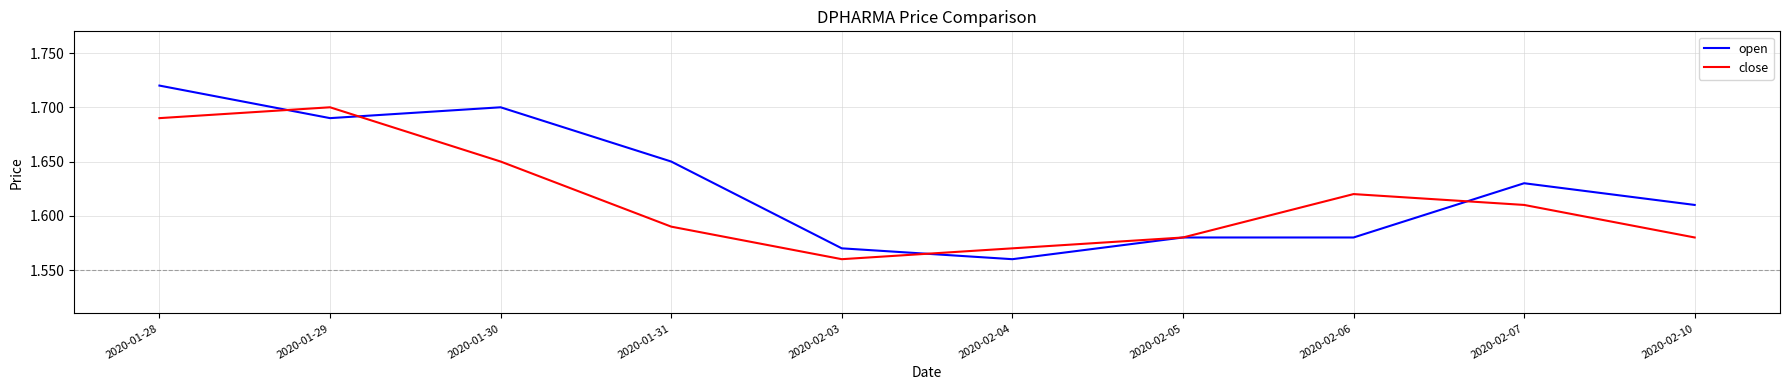

What is the difference between the second highest and minimum values in the open series?

0.1